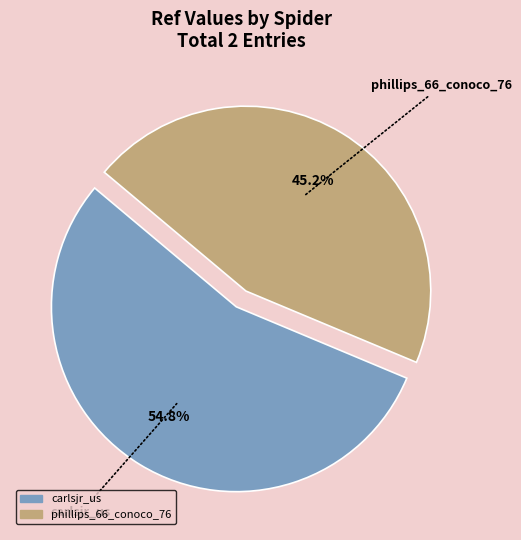

How many slices are in this pie chart?

2